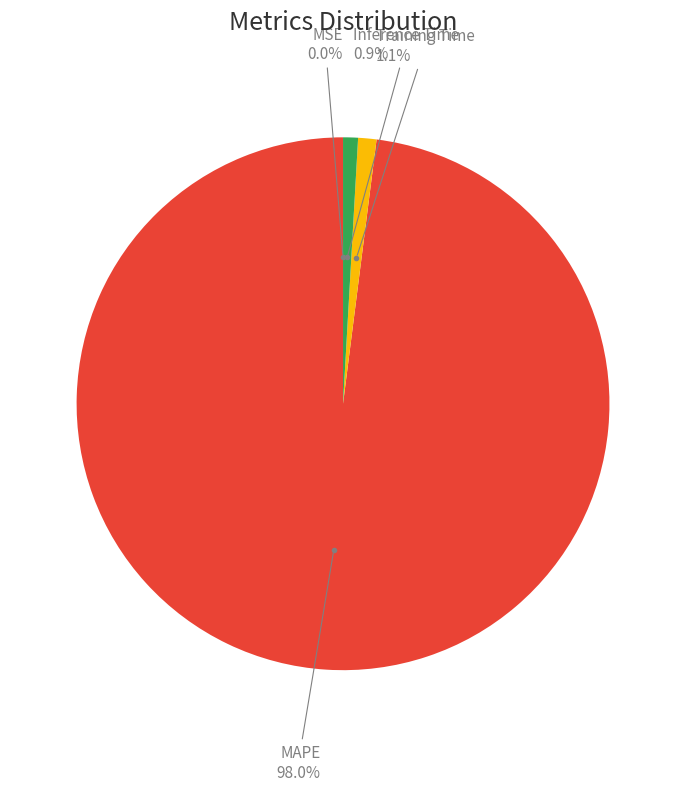

Does any single category account for the majority?

Yes